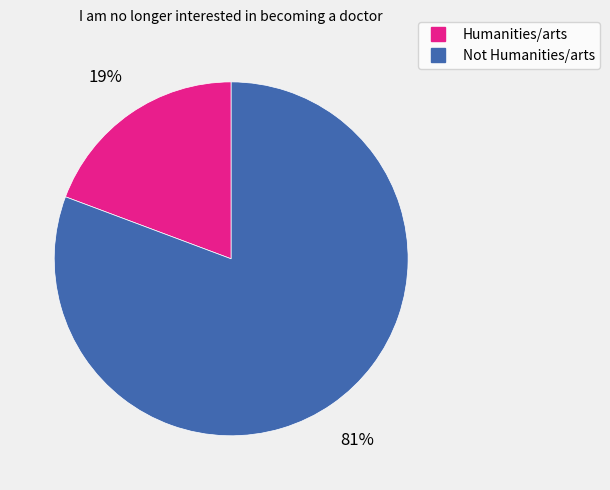

Is Humanities/arts the majority of the pie?

No